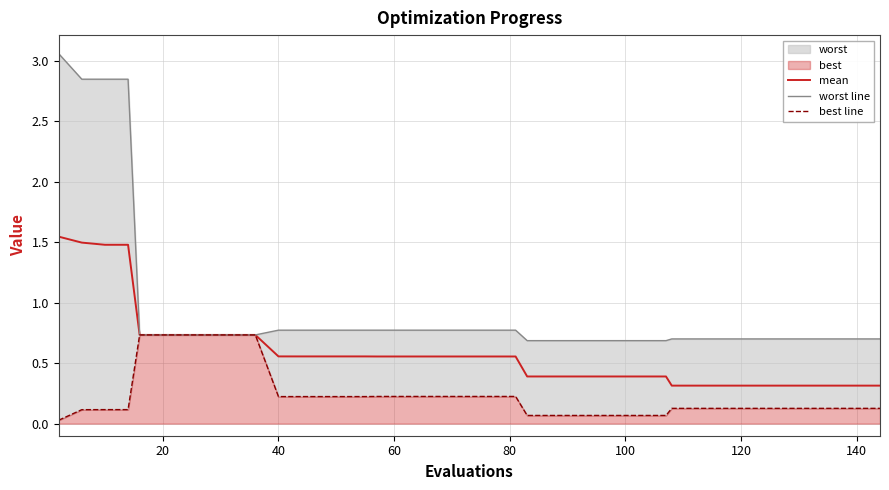

List the series in order of their peak value, highest first.

worst line, mean, best line